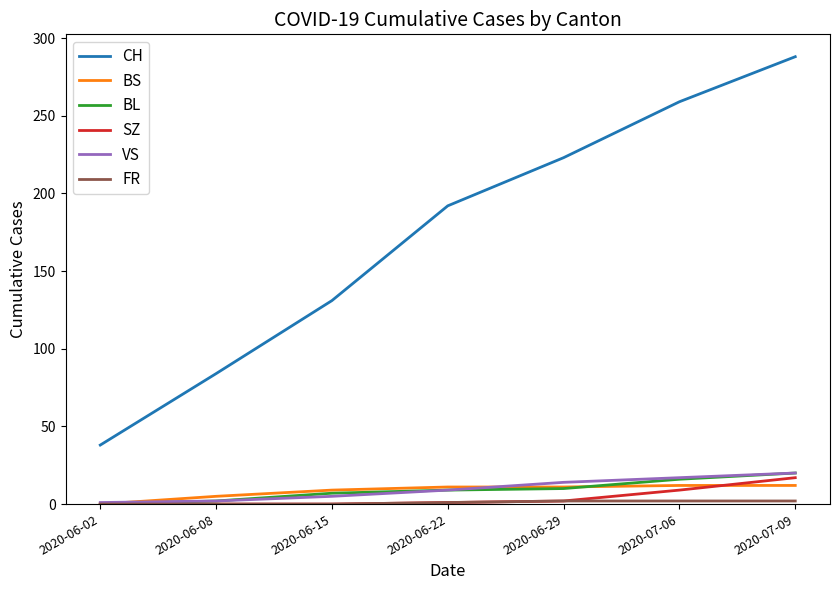

What value does the CH series have at 2020-06-29?

223